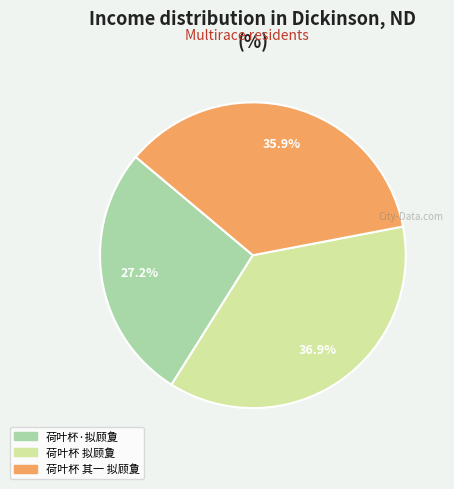

To the nearest percent, what is the difference between the 荷叶杯 其一 拟顾夐 and 荷叶杯 拟顾夐 slice percentages?

1%